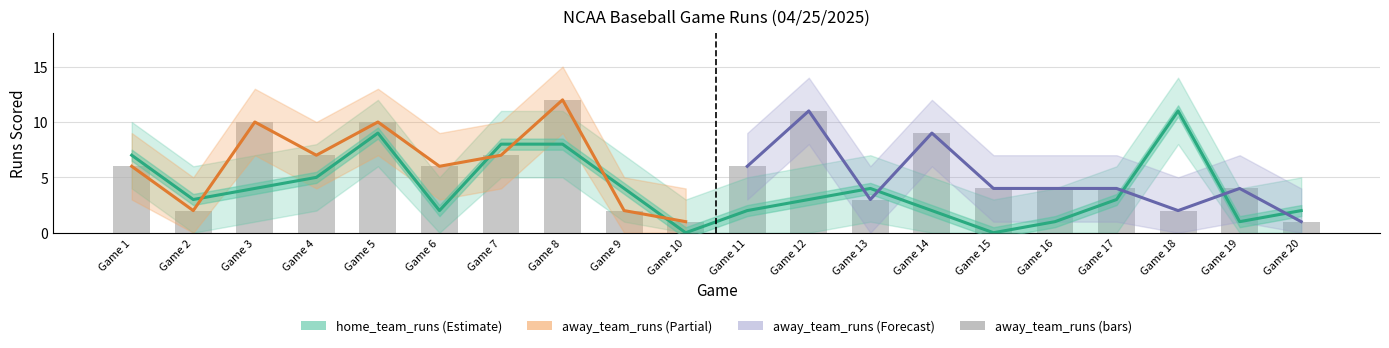

What is the greatest value displayed?

12